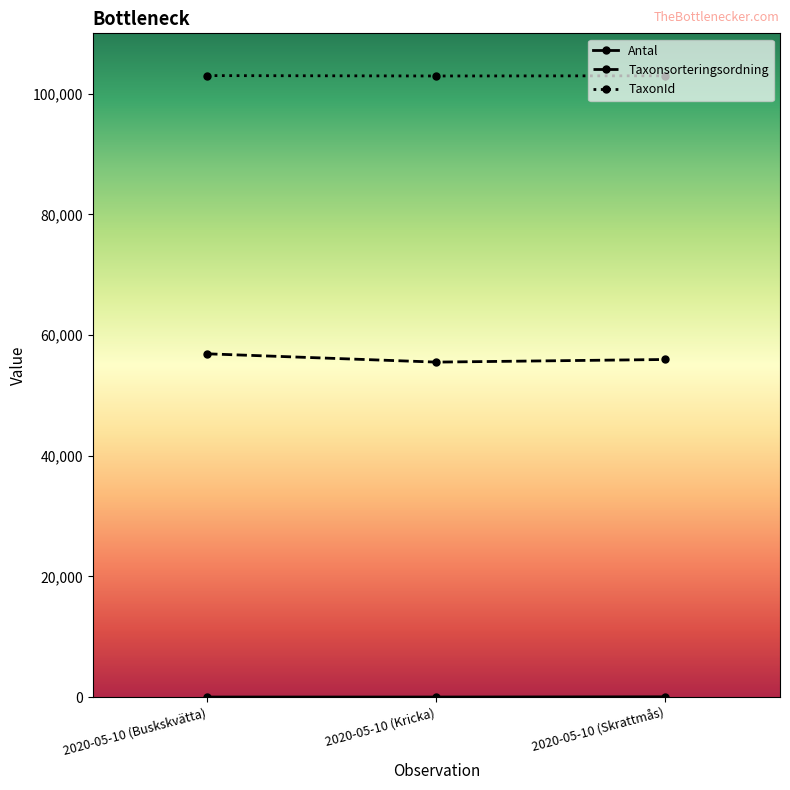

What is the sum of all Taxonsorteringsordning values?

168344